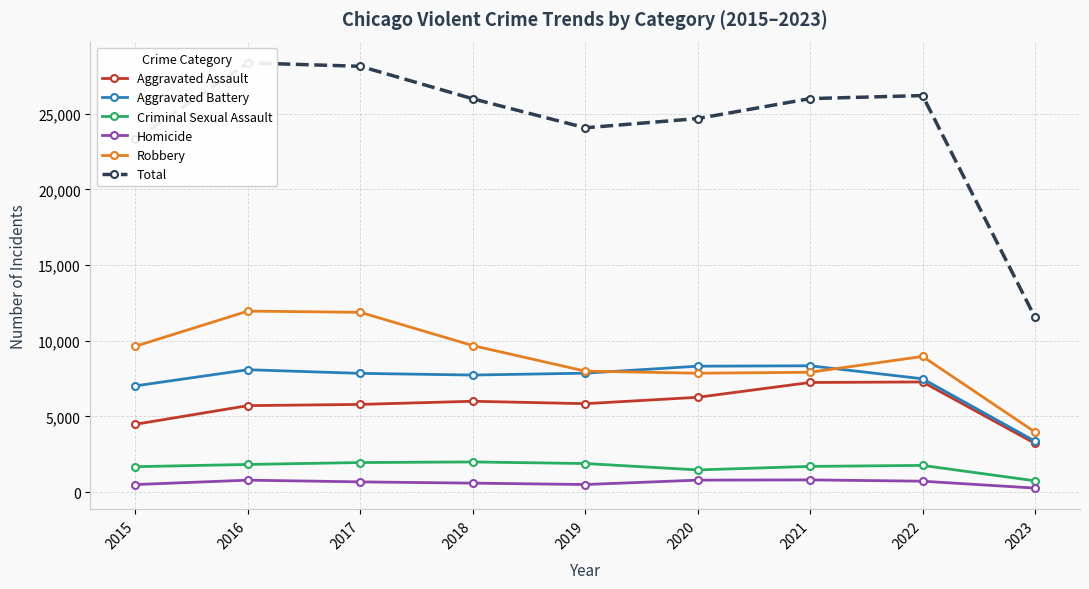

Where is the first local minimum for Robbery?

2020